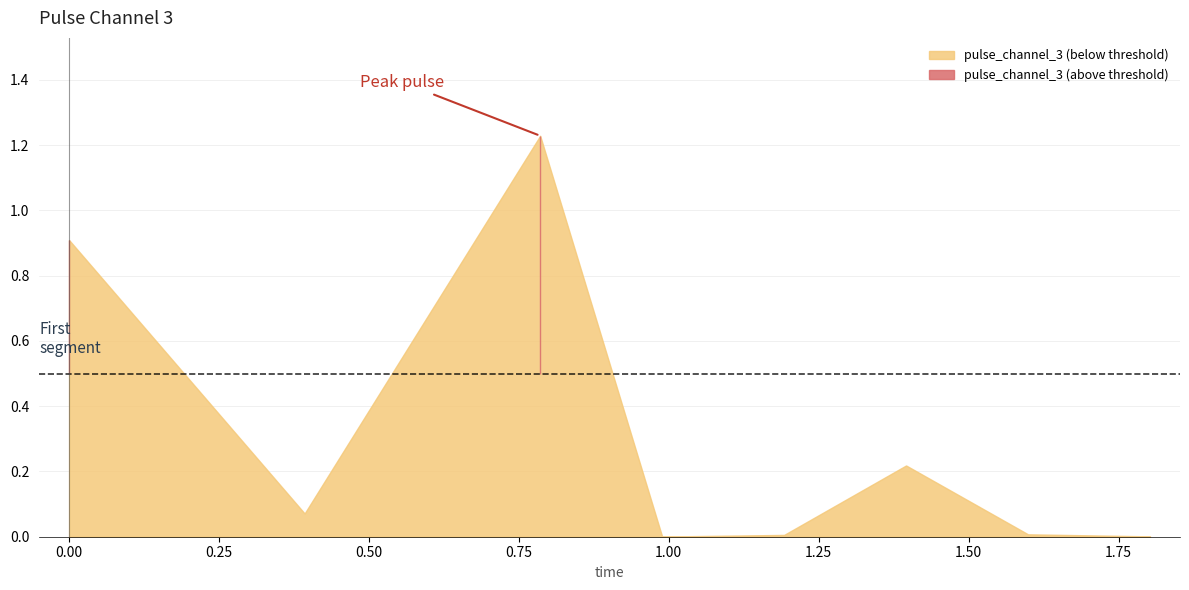

How many lines are shown in the chart?

1